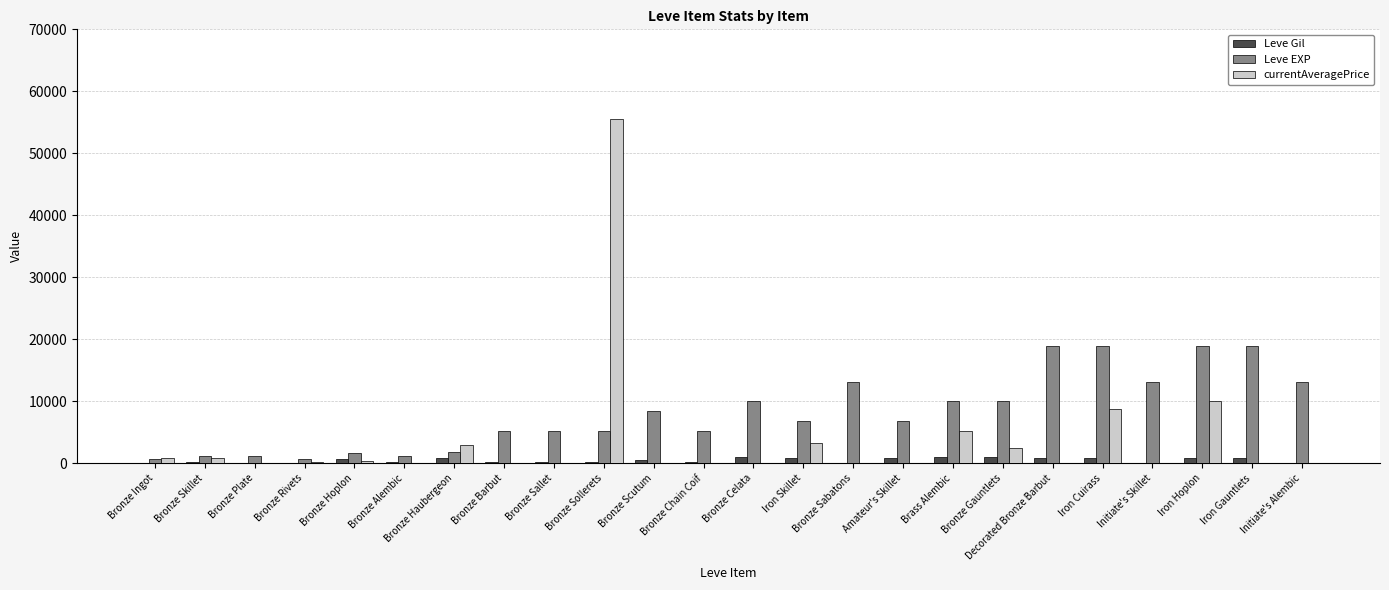

Is the value of Leve Gil at Bronze Hoplon greater than the value of Leve EXP at Brass Alembic?

No